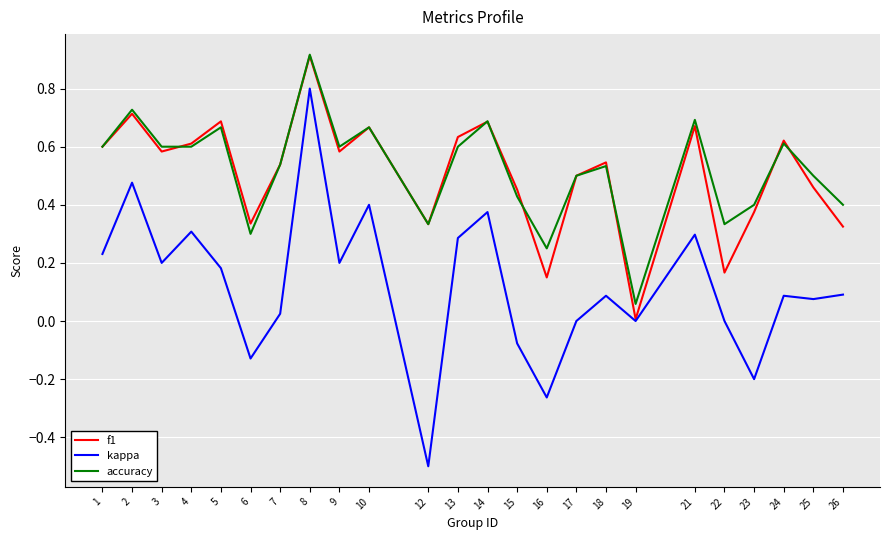

Which category has the lowest value in the f1 series?

19